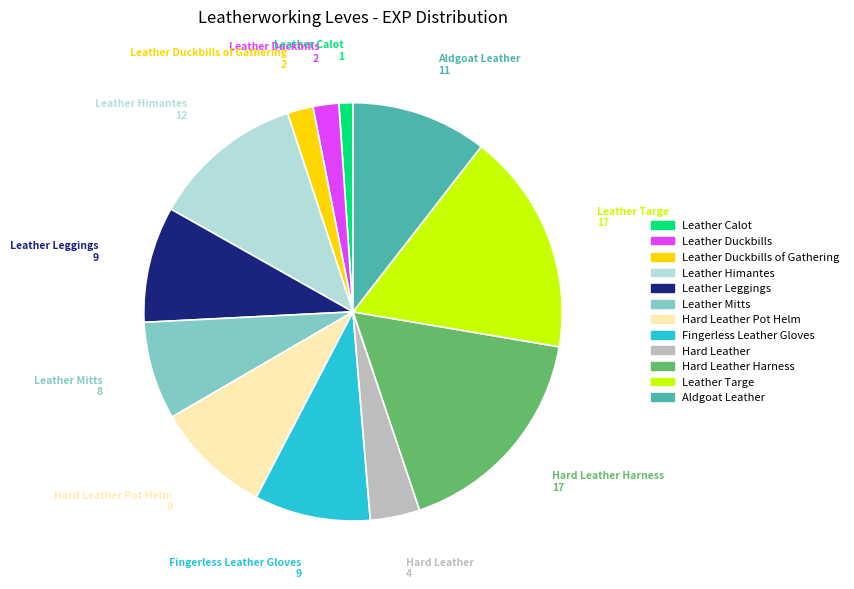

Is there any slice that represents more than half of the pie?

No